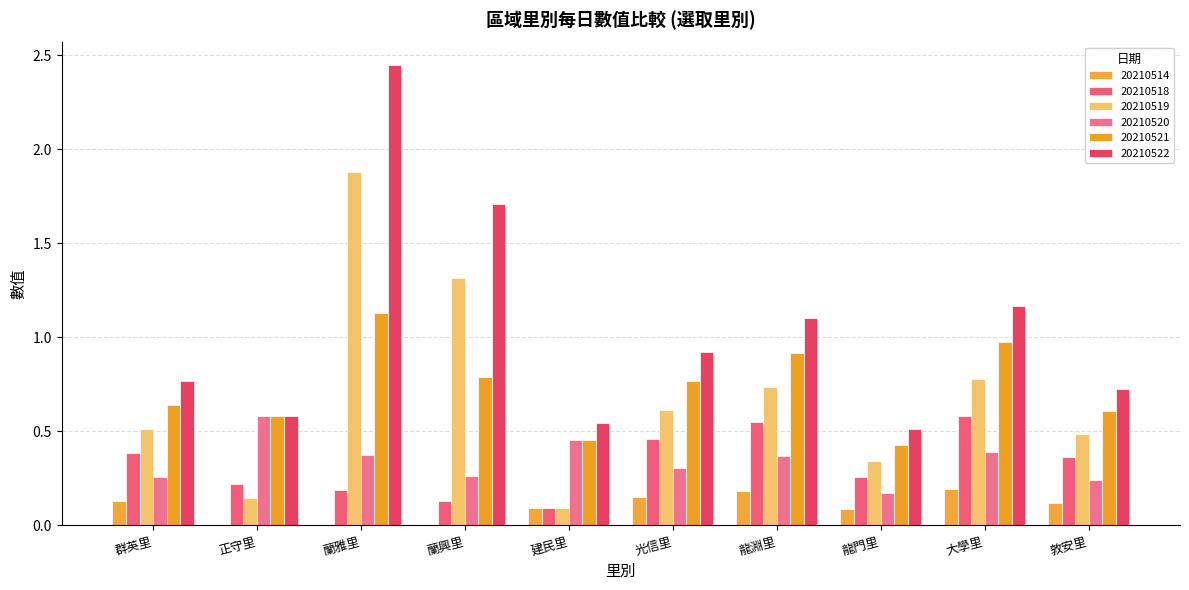

Are the bars horizontal?

No